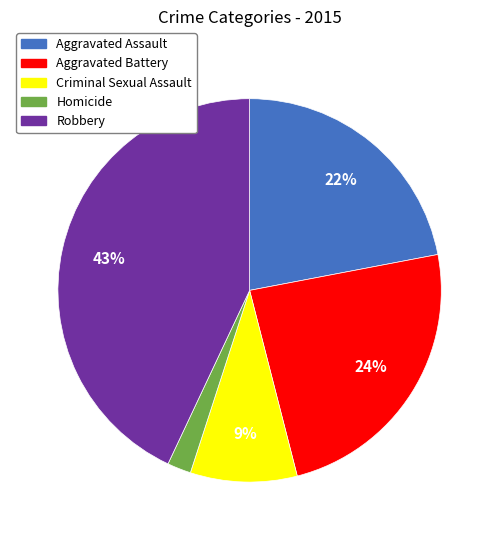

To the nearest percent, what percentage of the pie is Aggravated Battery?

24%